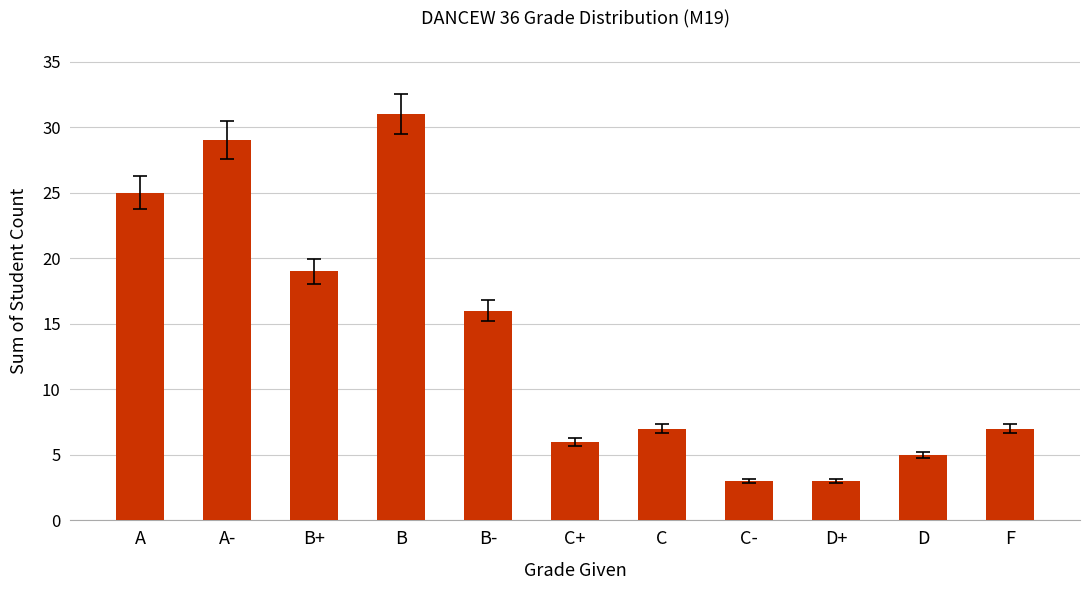

The chart shows a value of 29 at A-. True or false?

True